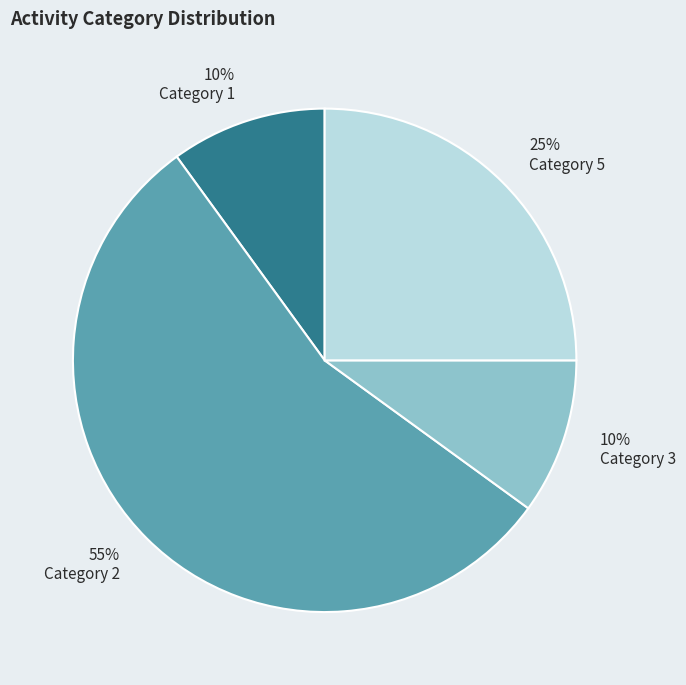

To the nearest percent, what portion does Category 1 represent?

10%